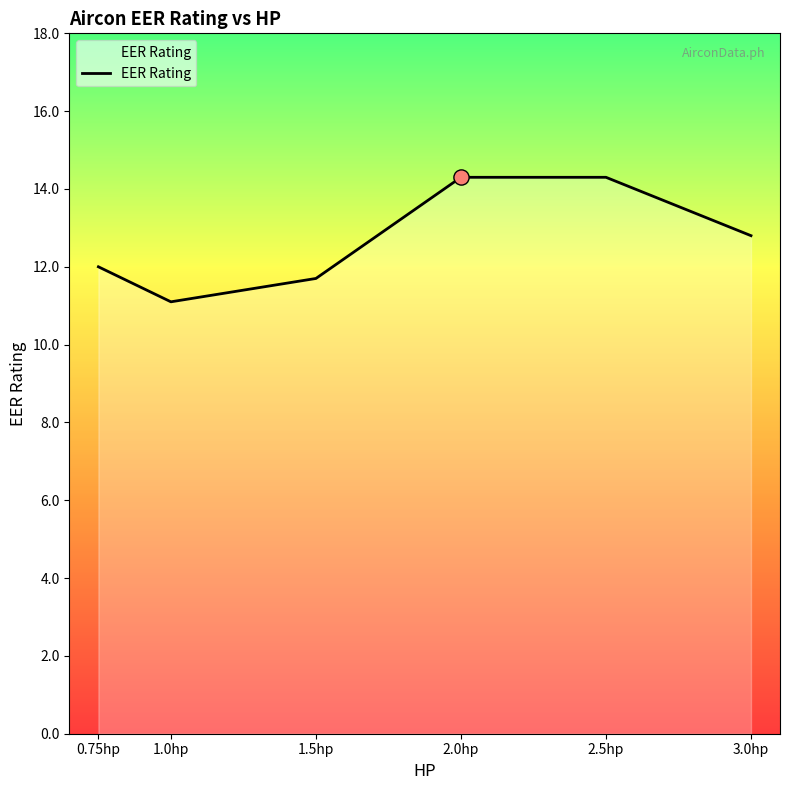

What is the ratio of the value at 2.5hp to the value at 2.0hp?

1.0